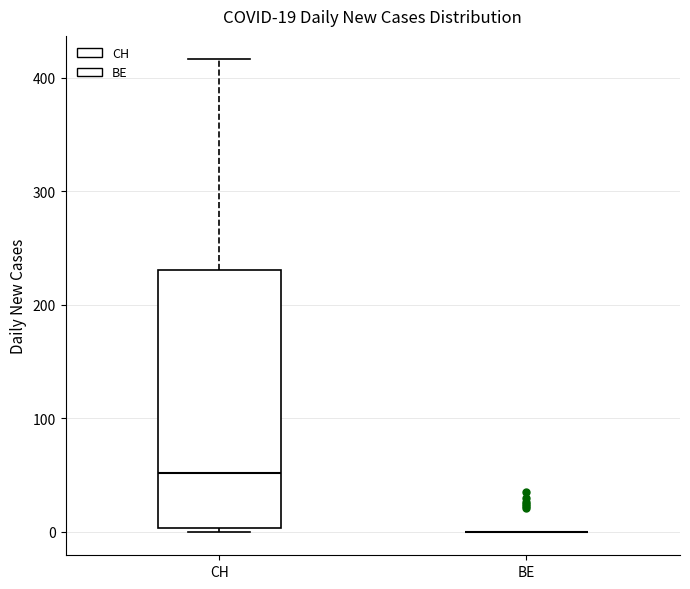

Comparing the boxes themselves (not the whiskers), which one is the tallest?

CH